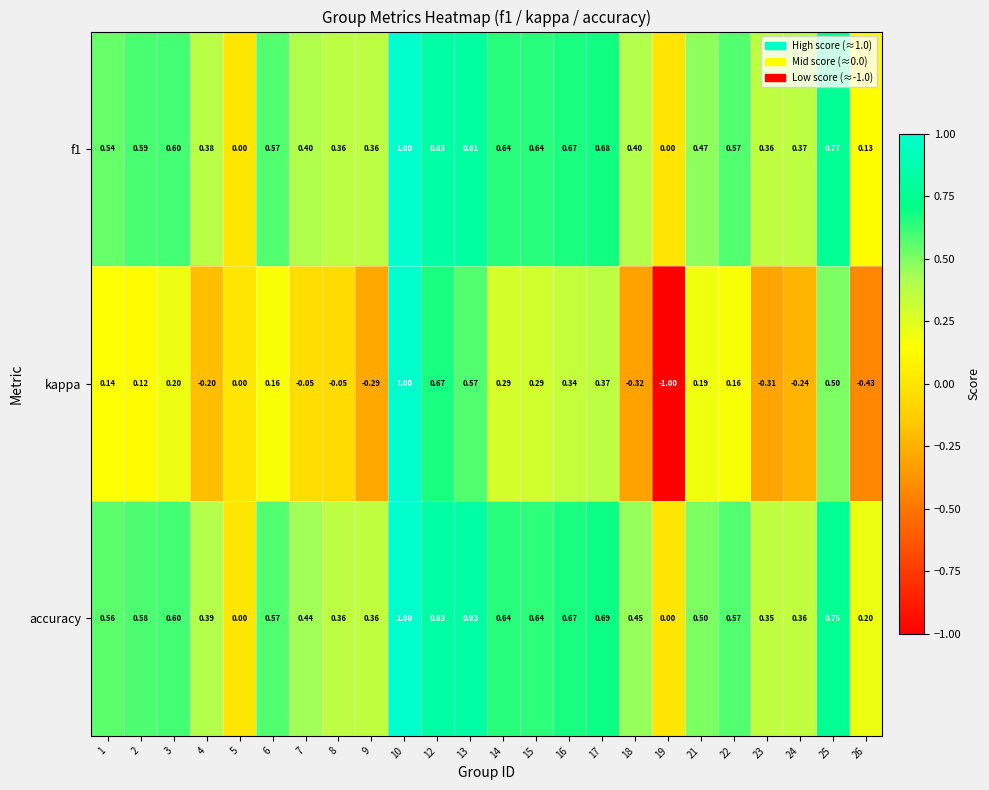

Which series has the largest total across all categories?

accuracy